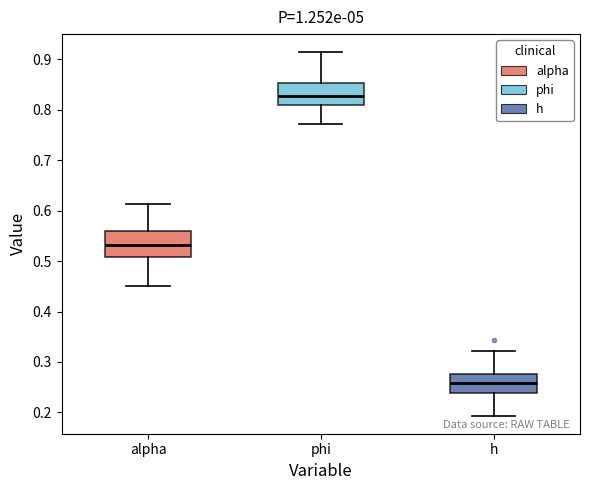

Reading left to right, read every box against the y-axis: the position of its median line, the range the box covers, and the ends of its whiskers. The values are not printed on the chart, so give them approximately, as read against the axis.

alpha: median 0.53, box 0.51 to 0.56, whiskers 0.45 to 0.61
phi: median 0.83, box 0.81 to 0.85, whiskers 0.77 to 0.91
h: median 0.26, box 0.24 to 0.28, whiskers 0.19 to 0.32